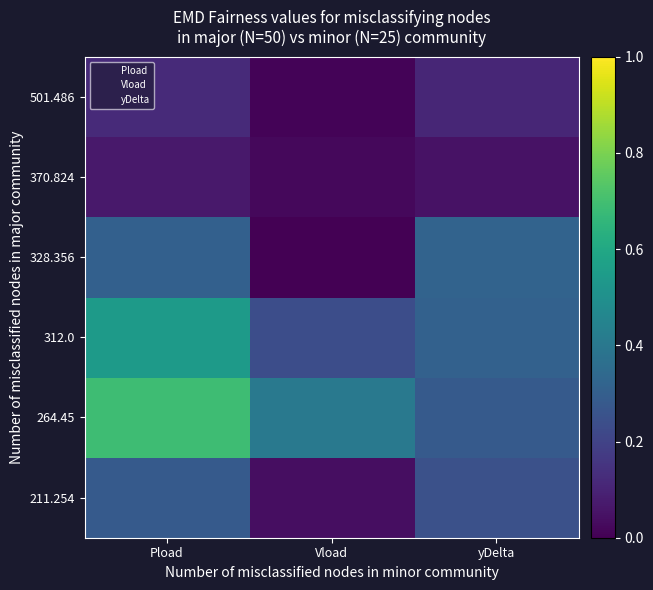

Reading left to right, what are all the values shown in this chart?

211.254: Pload=0.3	Vload=0.0	yDelta=0.2
264.45: Pload=0.7	Vload=0.4	yDelta=0.3
312.0: Pload=0.5	Vload=0.2	yDelta=0.3
328.356: Pload=0.3	Vload=0.0	yDelta=0.3
370.824: Pload=0.1	Vload=0.0	yDelta=0.1
501.486: Pload=0.1	Vload=0.0	yDelta=0.1